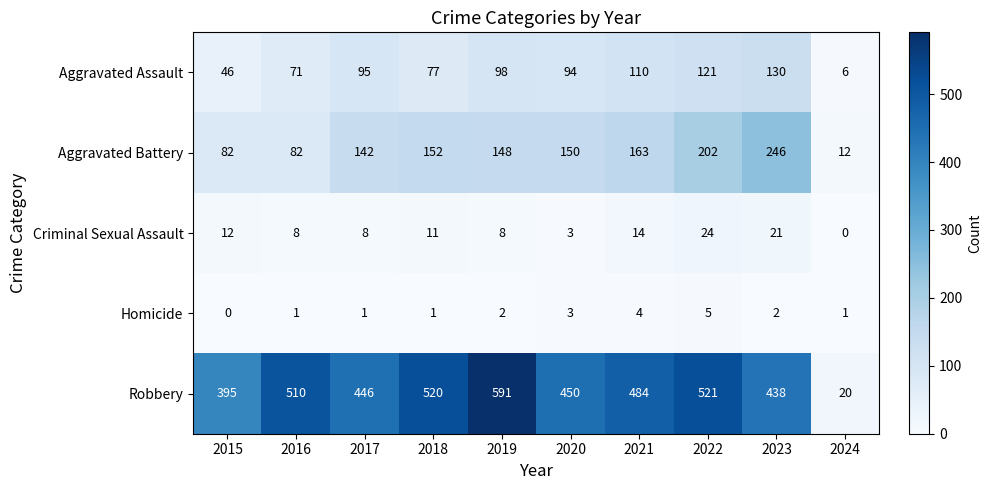

What is the average value of the Aggravated Assault series?

85